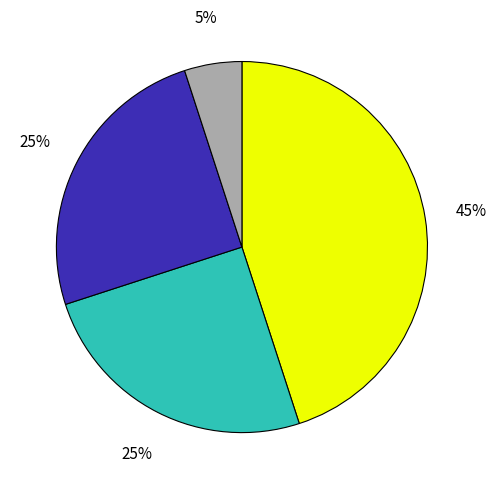

Is there a majority slice in this chart?

No